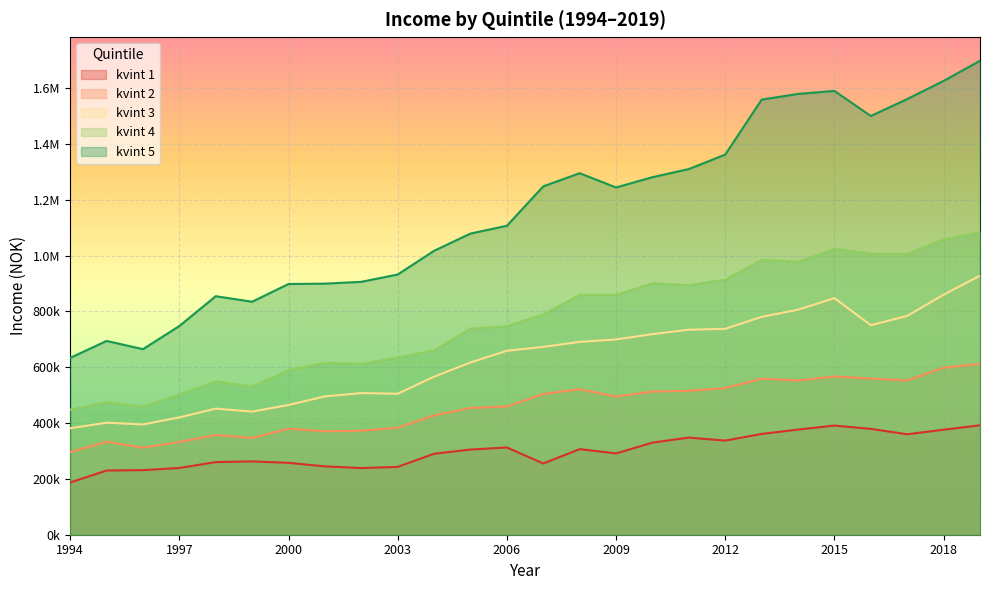

What is the value of the kvint 3 point at the 14th from the left?

672902.1